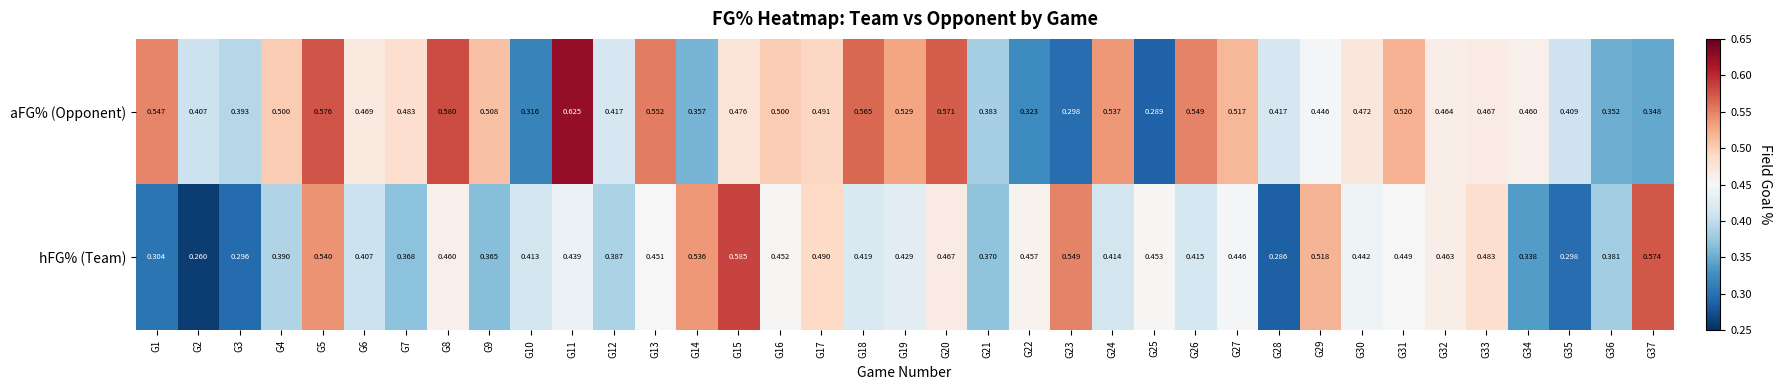

How many data points does each series have?

37